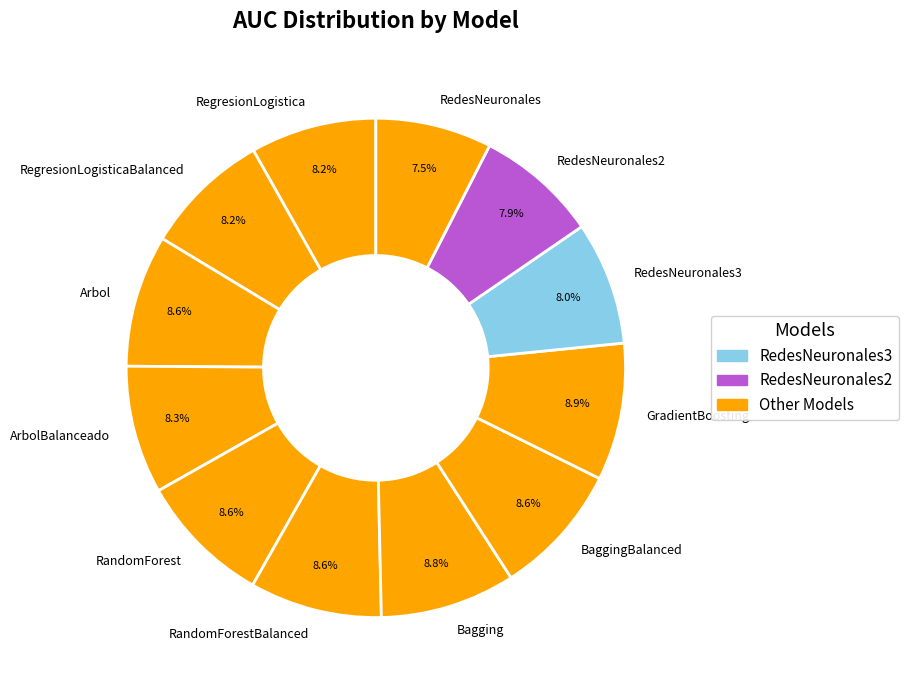

Combined, what portion of the pie is GradientBoosting and RedesNeuronales3?

16.9%